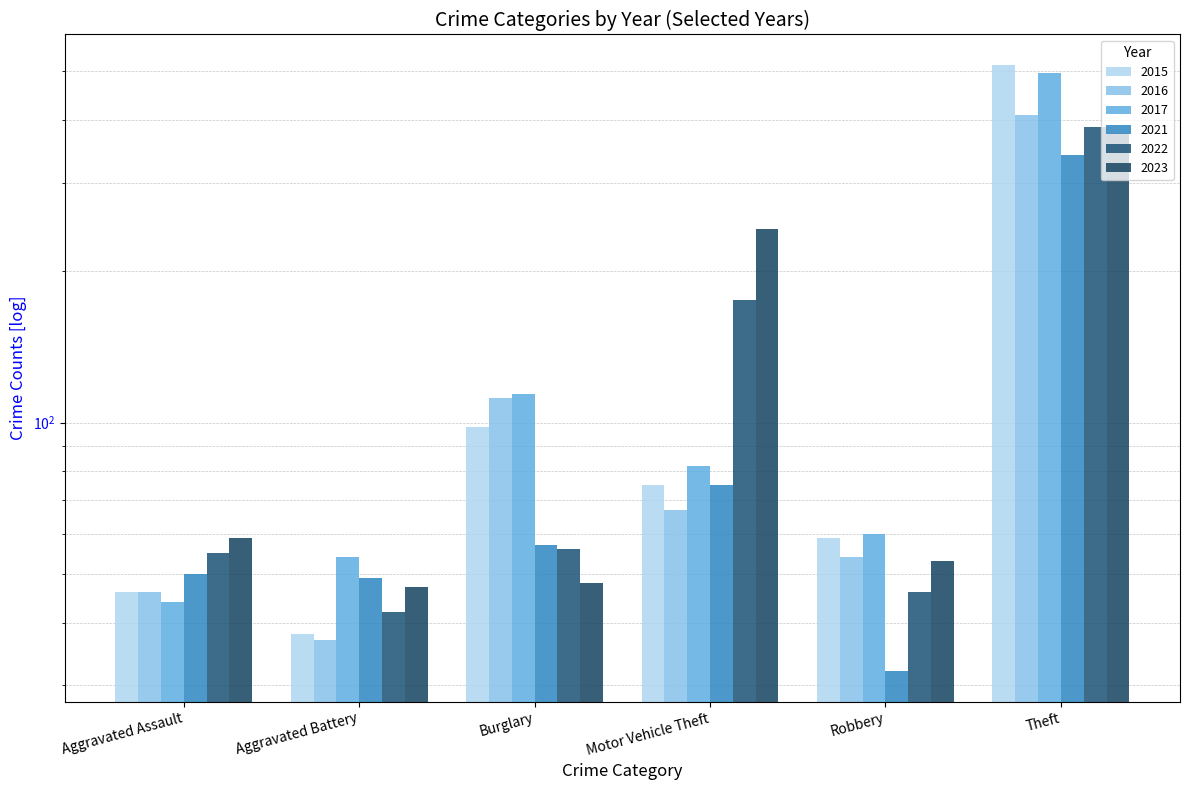

Read the 2017 value at Burglary.

114